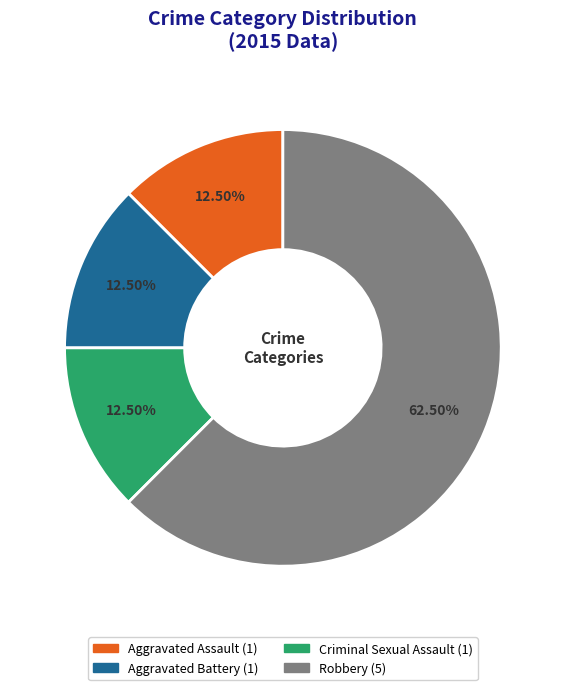

How many slices are in this pie chart?

4